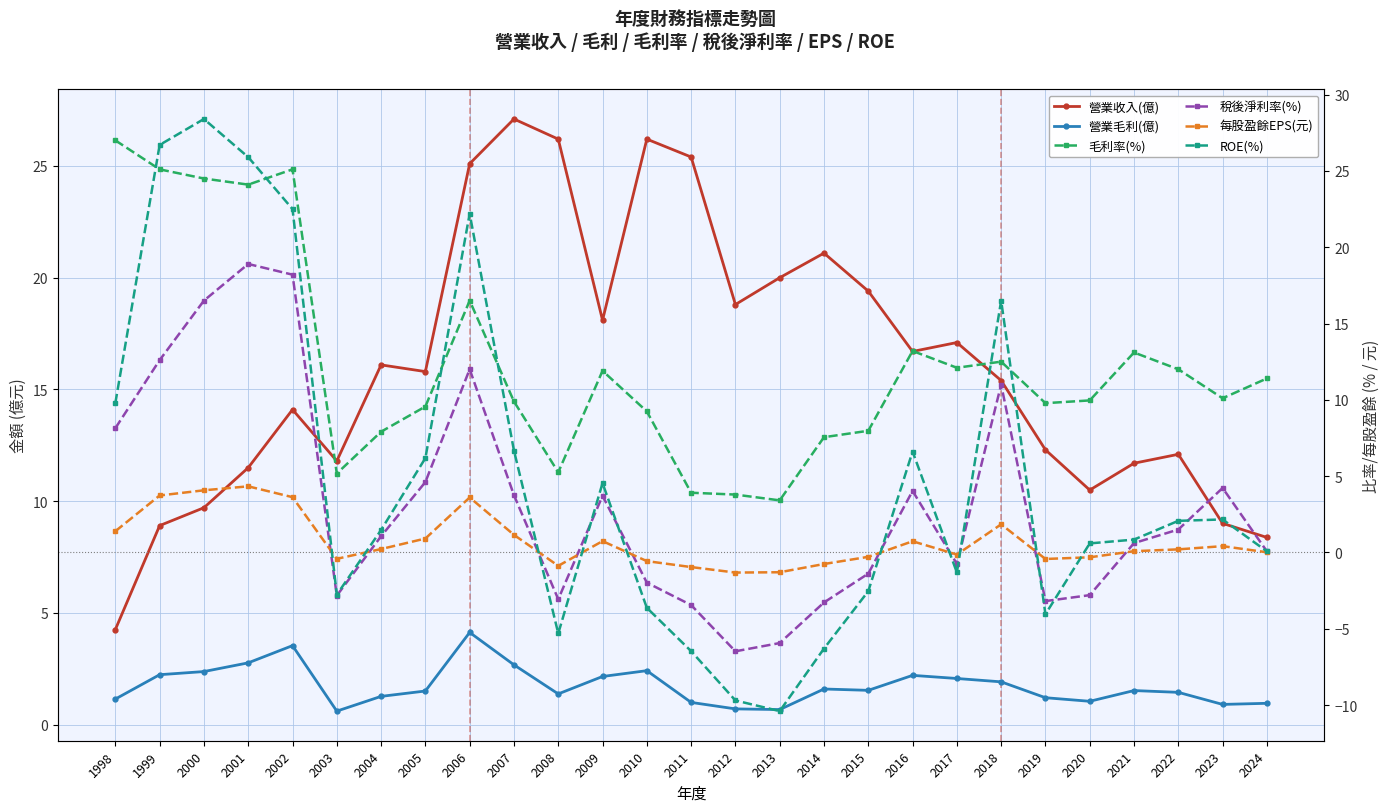

List the labels in order of 營業收入(億) value, smallest first.

1998, 2024, 1999, 2023, 2000, 2020, 2001, 2021, 2003, 2022, 2019, 2002, 2018, 2005, 2004, 2016, 2017, 2009, 2012, 2015, 2013, 2014, 2006, 2011, 2008, 2010, 2007